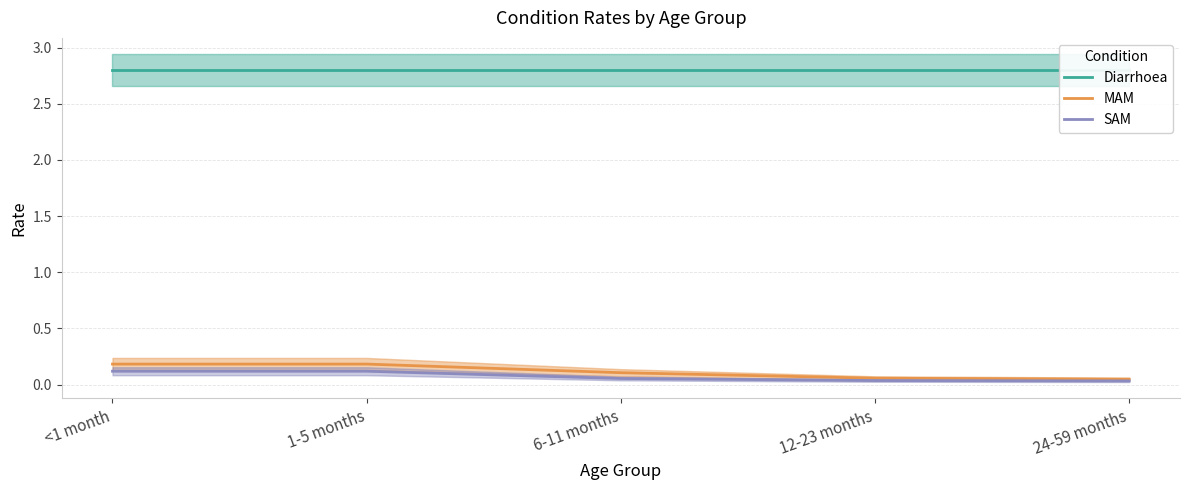

Which series has the largest total across all categories?

Diarrhoea